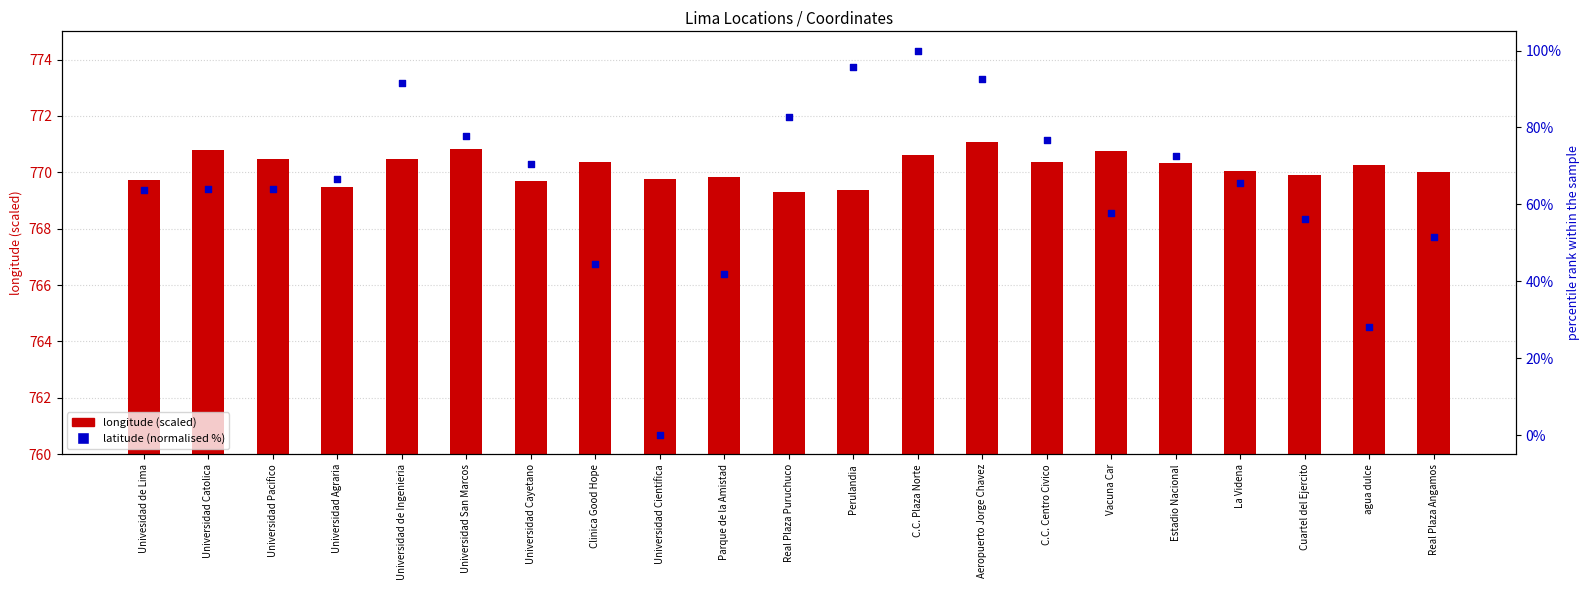

Which series reaches the maximum Y coordinate?

longitude (scaled)